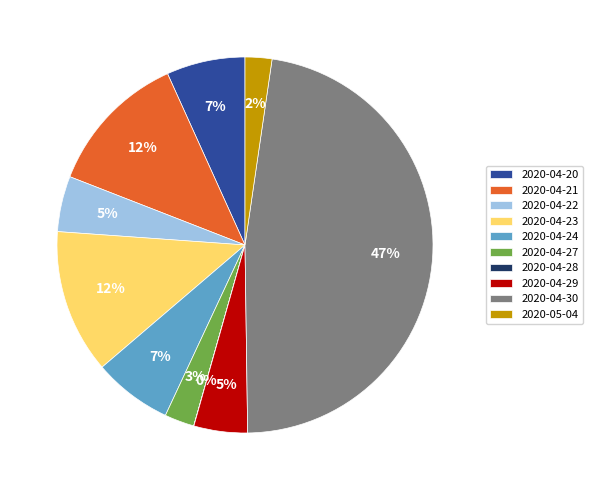

To the nearest percent, what is the difference between the largest and smallest slice percentages?

47%